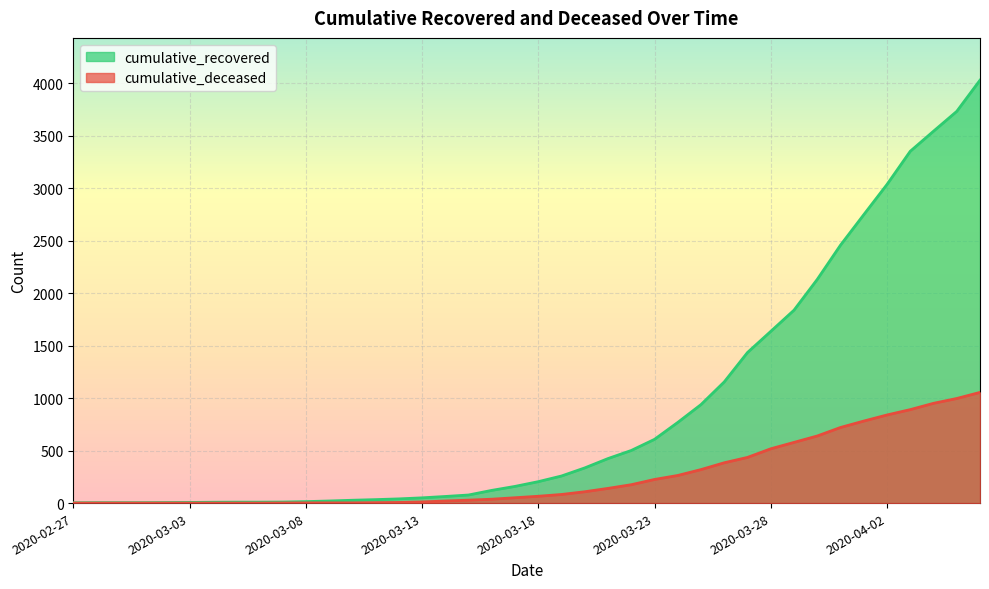

Which series has the largest range (max minus min)?

cumulative_recovered